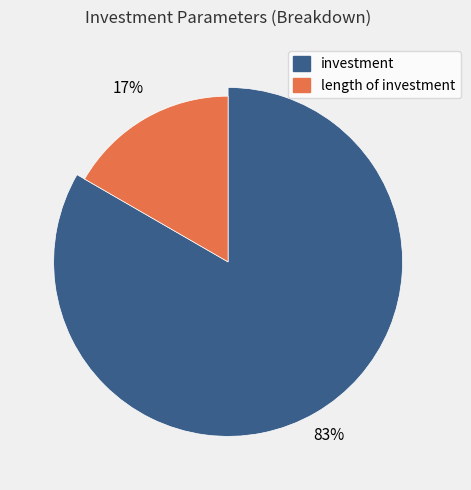

To the nearest percent, what percentage of the pie is investment?

83%